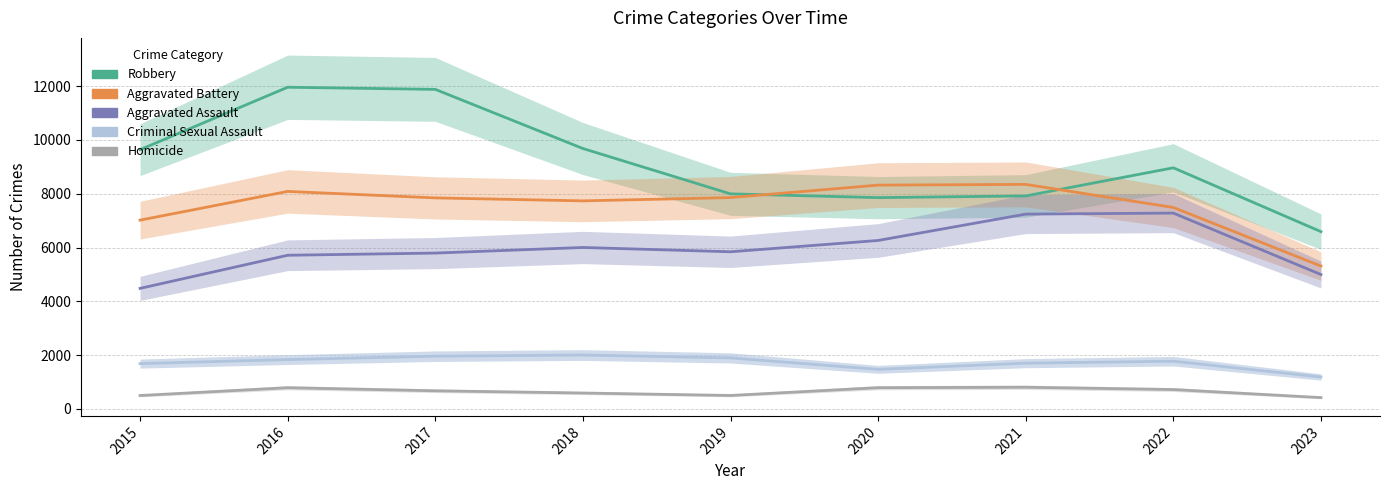

What is the sum of all Homicide values?

5769